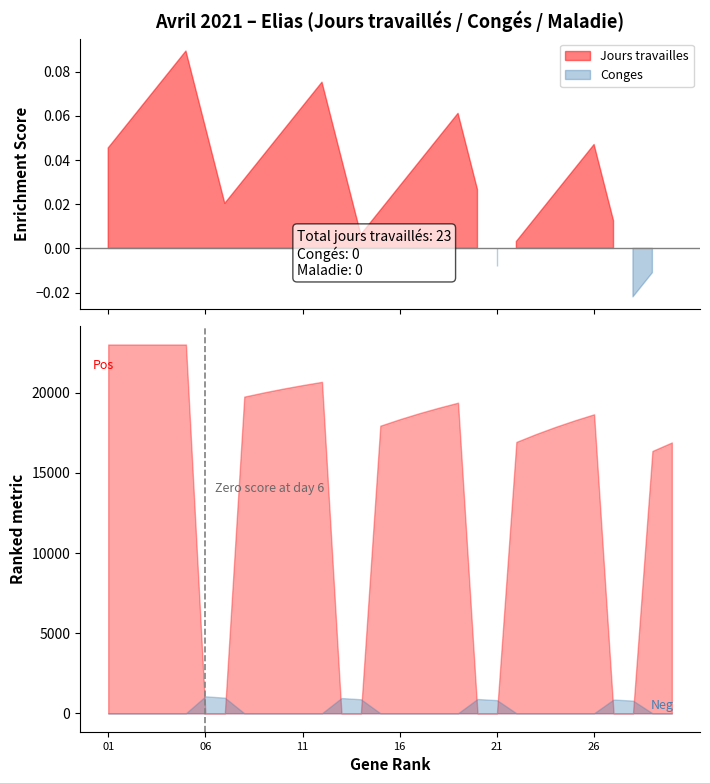

Which series has the largest range (max minus min)?

Jours travailles